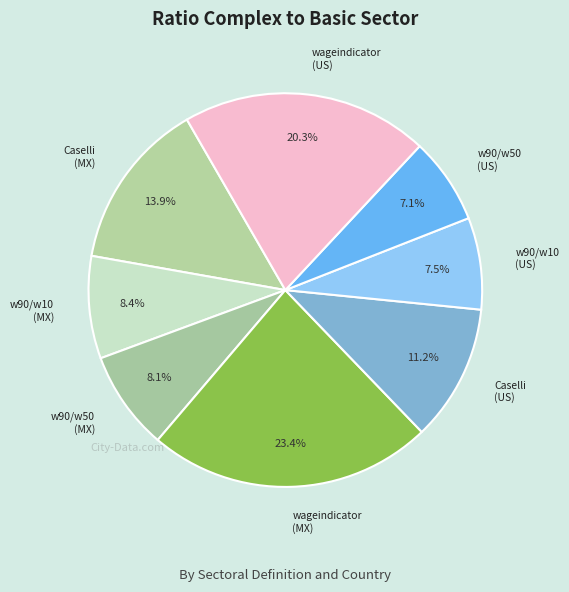

How many segments does this pie chart have?

8